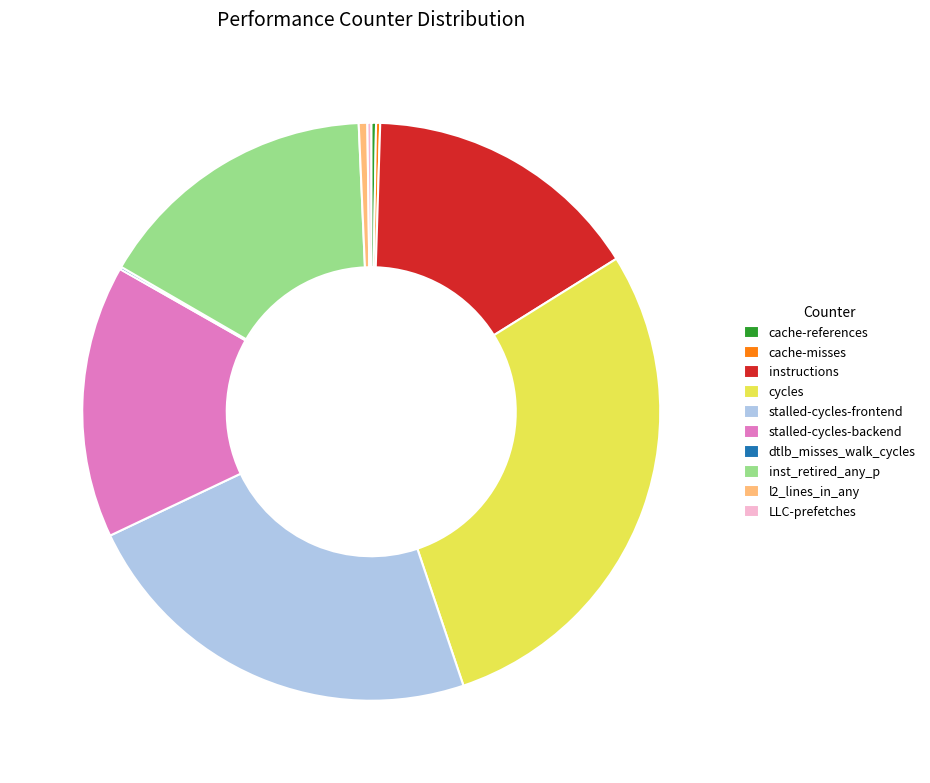

Is it true that instructions is 16% of the pie?

True